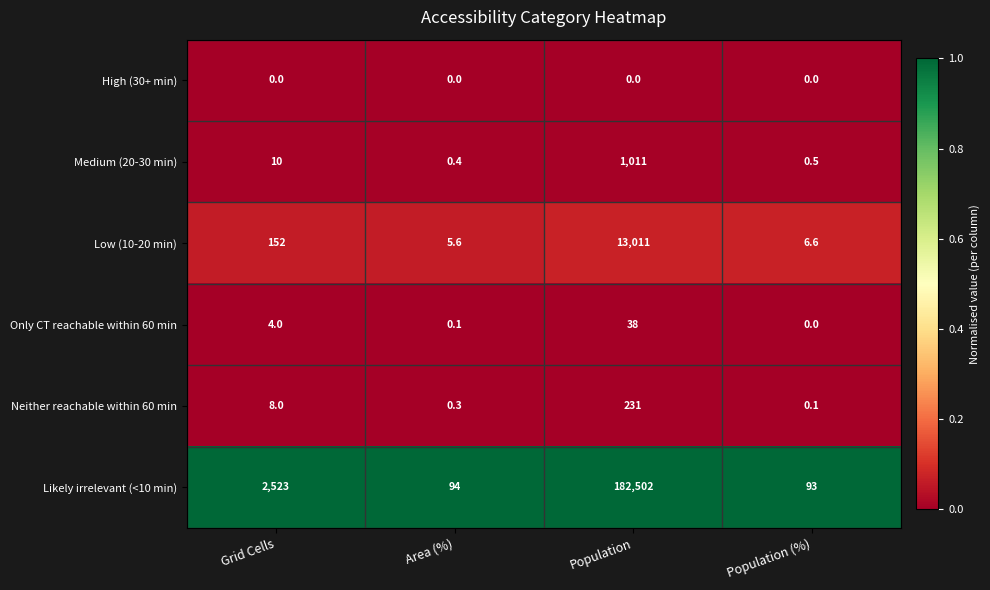

The High (30+ min) series shows 0.0 at Area (%). True or false?

True